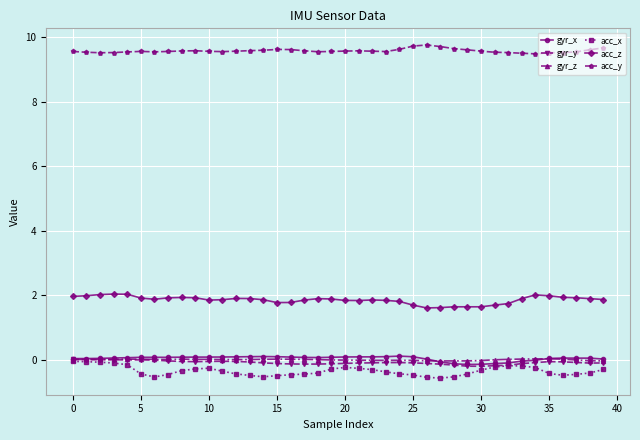

True or false: acc_x and acc_z intersect in this chart.

False